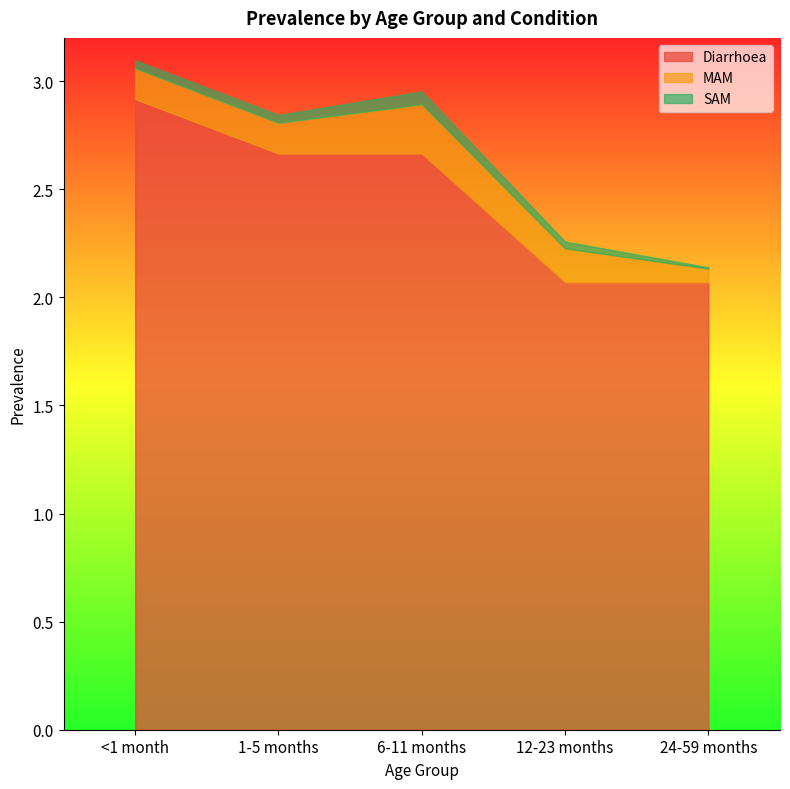

True or false: SAM has more than 2 points higher than both neighbors.

False